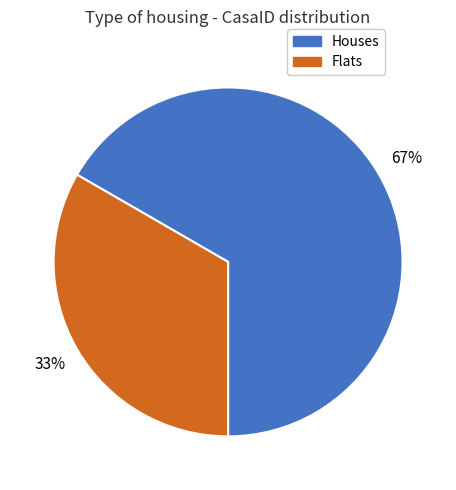

To the nearest percent, what is the average slice percentage?

50%